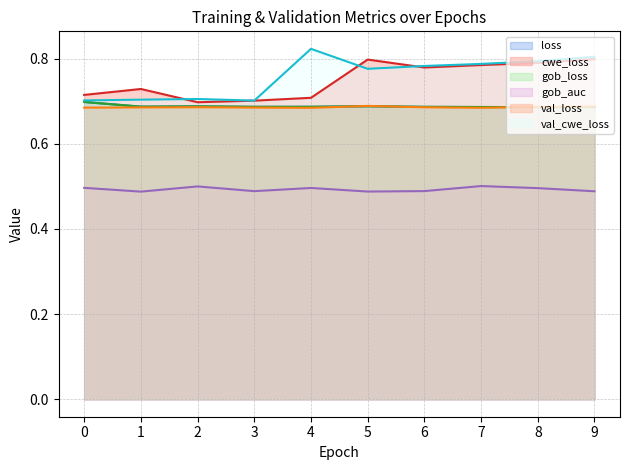

Is the value of loss at 6 greater than the value of gob_loss at 4?

No